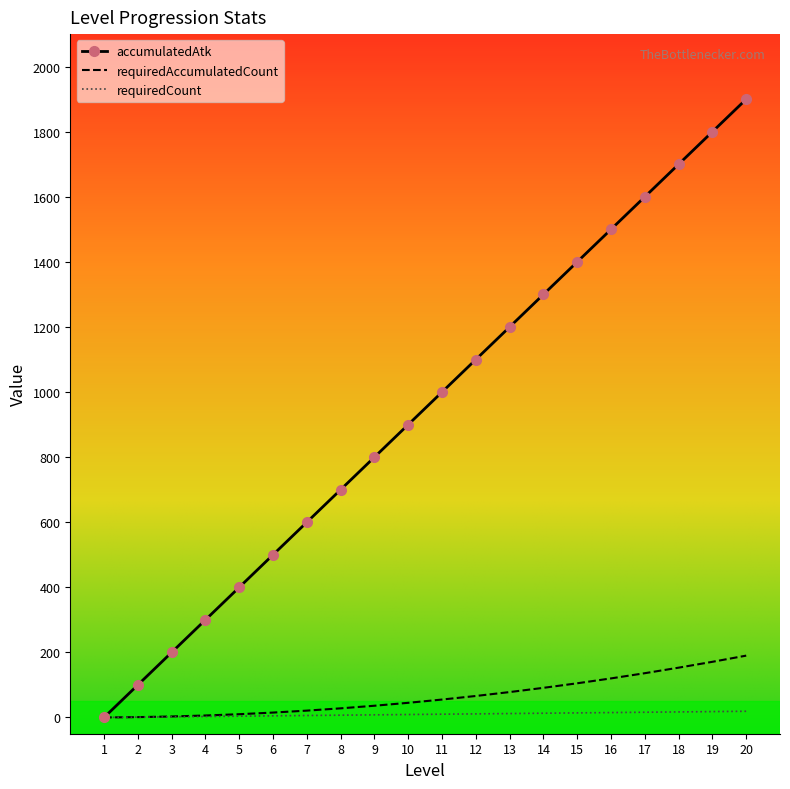

Between 6 and 19, which series saw the biggest shift?

accumulatedAtk